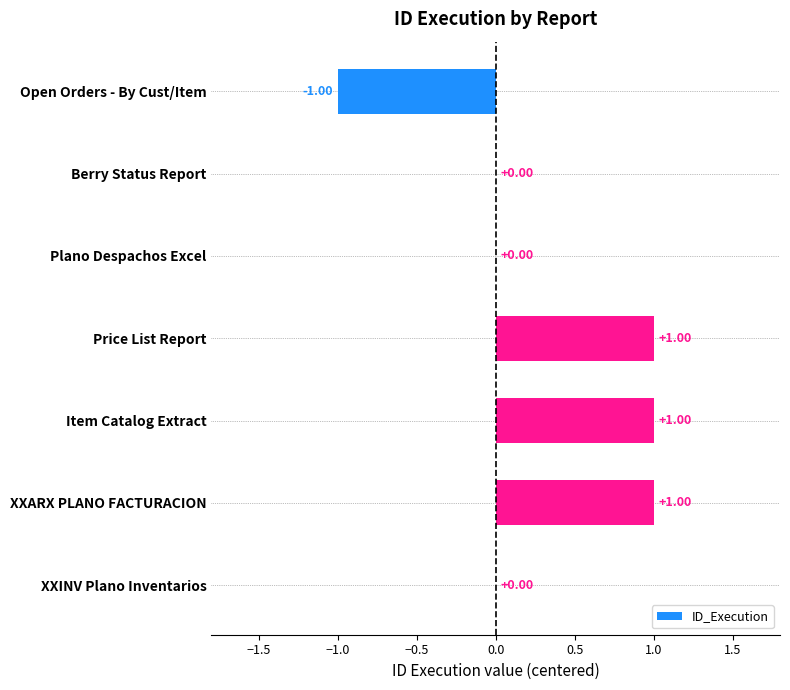

Are the bars grouped side by side (vs. stacked)?

No